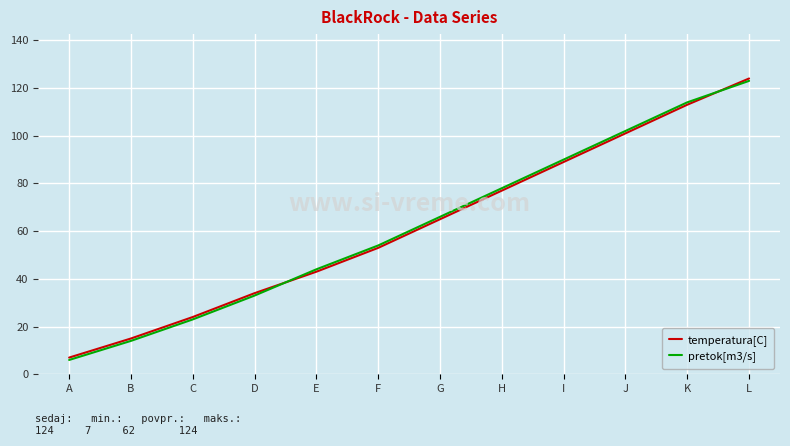

True or false: pretok[m3/s] has more than 1 points higher than both neighbors.

False